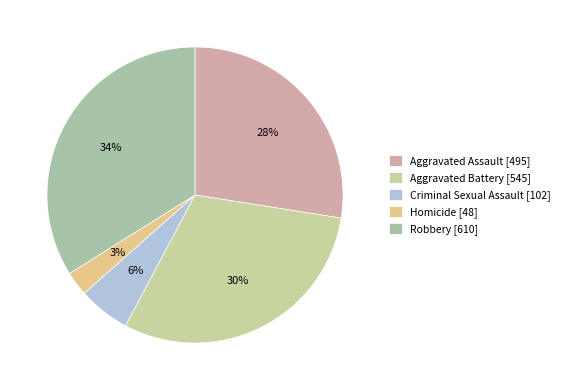

To the nearest percent, what is the average slice percentage?

20%